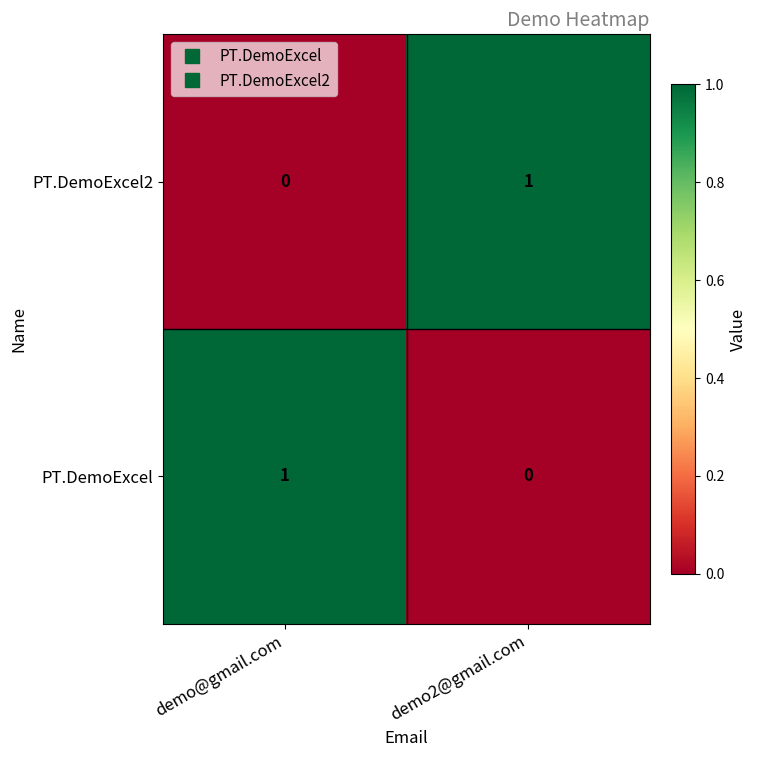

The value of PT.DemoExcel at demo2@gmail.com is 0. True or false?

True